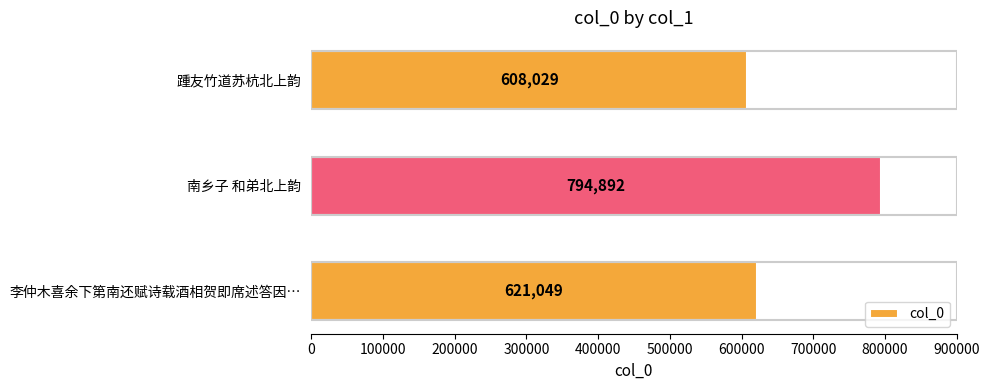

The value at 李仲木喜余下第南还赋诗载酒相贺即席述答因… is 621049. True or false?

True